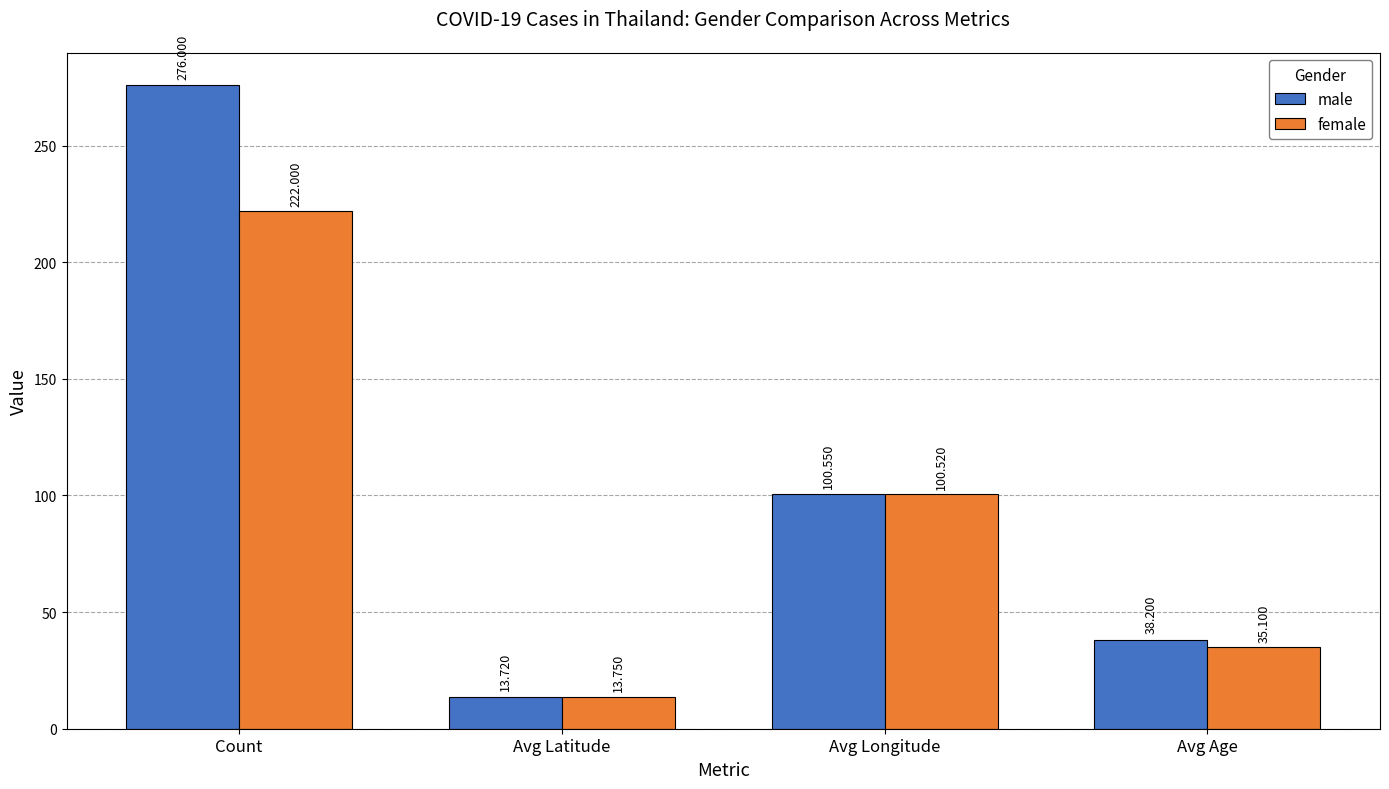

What is the value of the male bar at the 1st from the left?

276.0